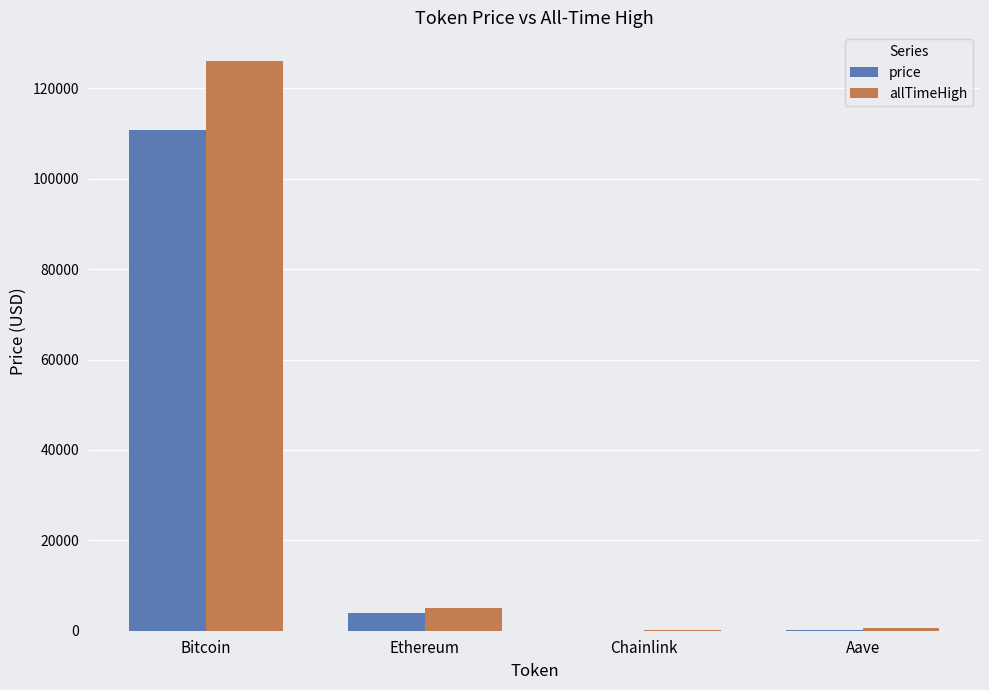

At which category is the sum across all series the highest?

Bitcoin